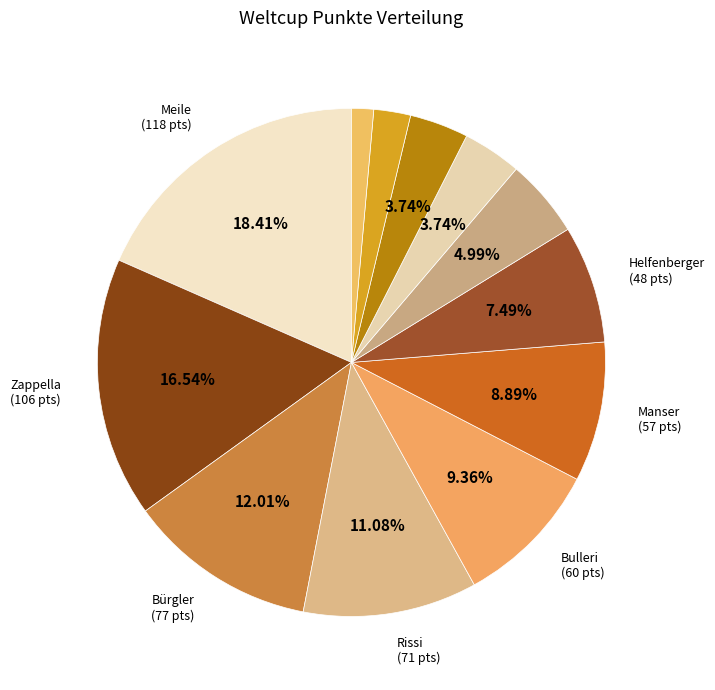

How many segments does this pie chart have?

12